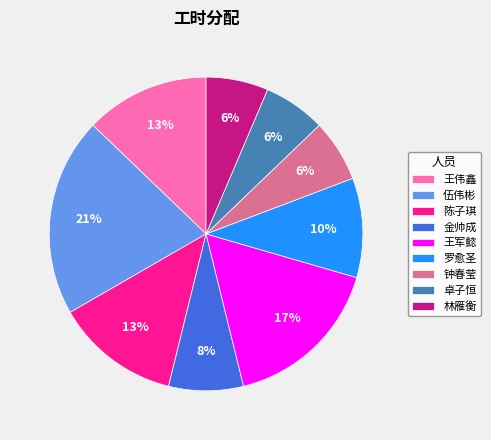

What percentage is the 卓子恒 slice, to the nearest percent?

6%